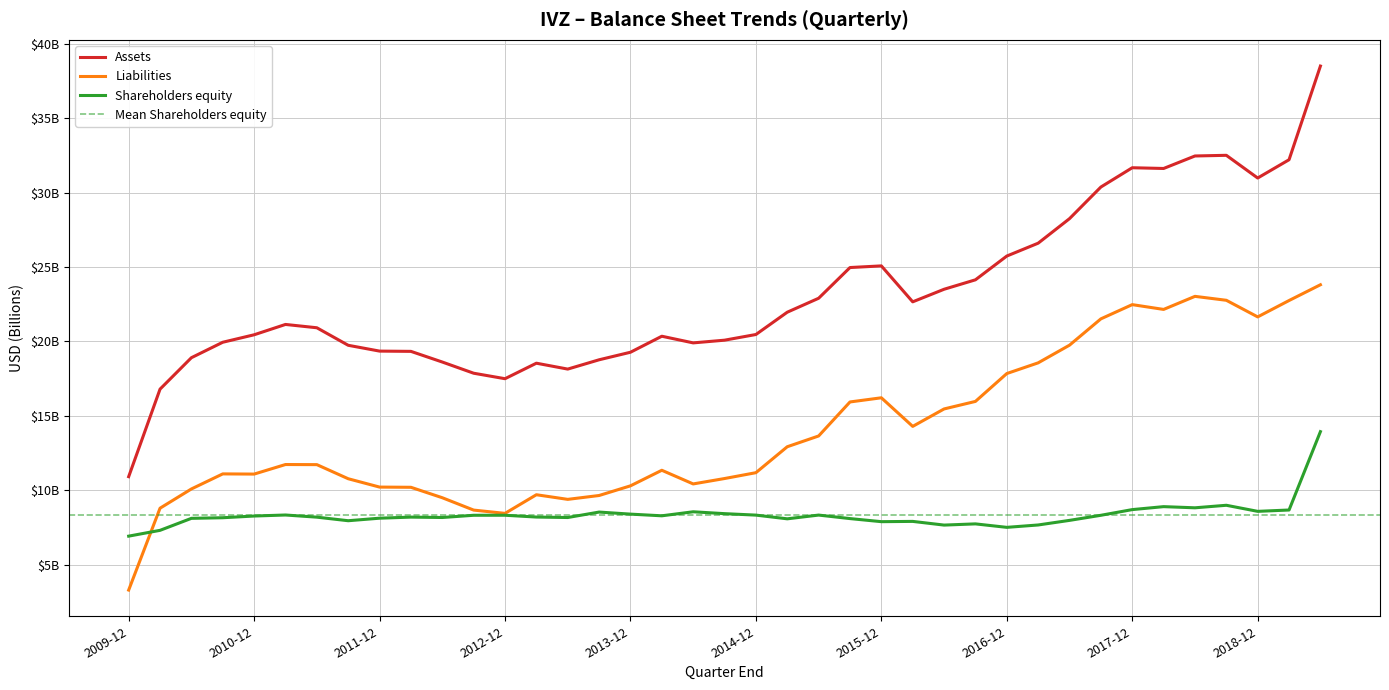

How many data points in Liabilities are above 11?

24